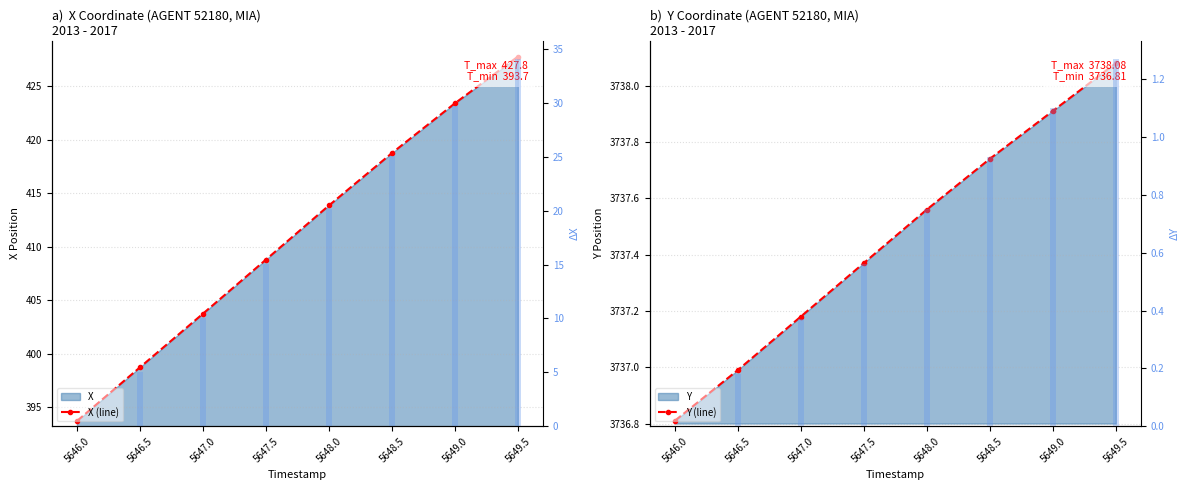

Reading left to right, transcribe all the data shown in this chart.

X (line): 393.7	398.7	403.7	408.8	413.8	418.7	423.4	427.8
Y (line): 3736.8	3737.0	3737.2	3737.4	3737.6	3737.7	3737.9	3738.1
ΔX (bar): 0.0	5.0	10.0	15.1	20.1	25.0	29.7	34.1
ΔY (bar): 0.0	0.2	0.4	0.6	0.8	0.9	1.1	1.3